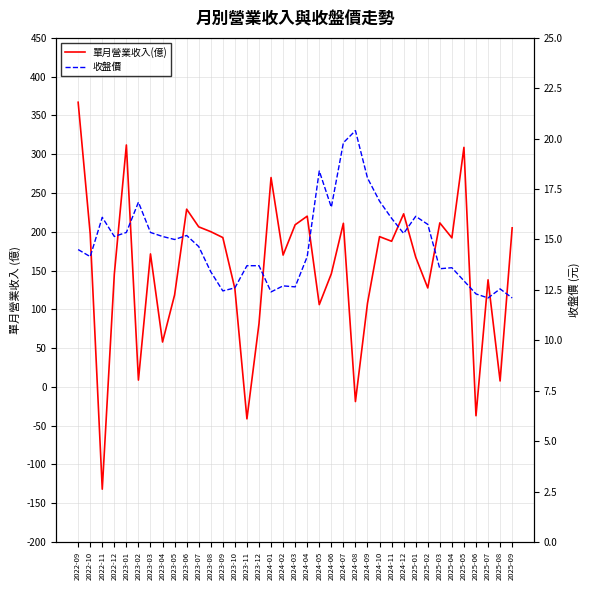

How many data points in 收盤價 are above 14?

22